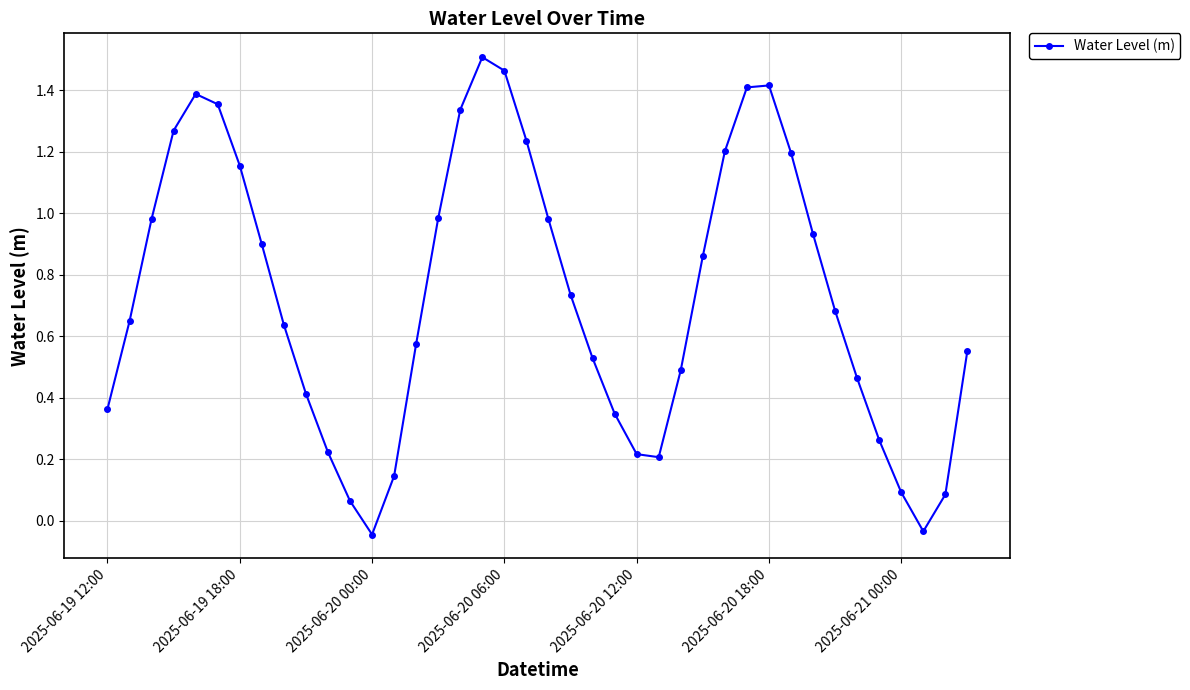

How many interior local peaks (higher than both neighbors) does the data have?

3